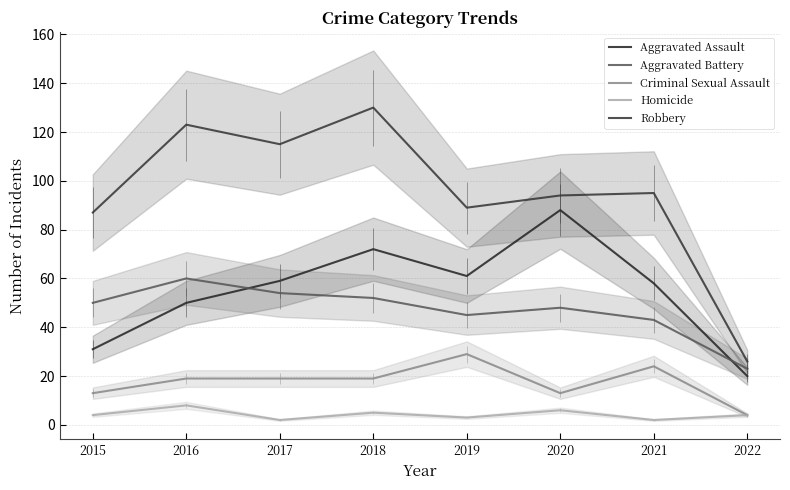

What is the greatest value displayed?

130